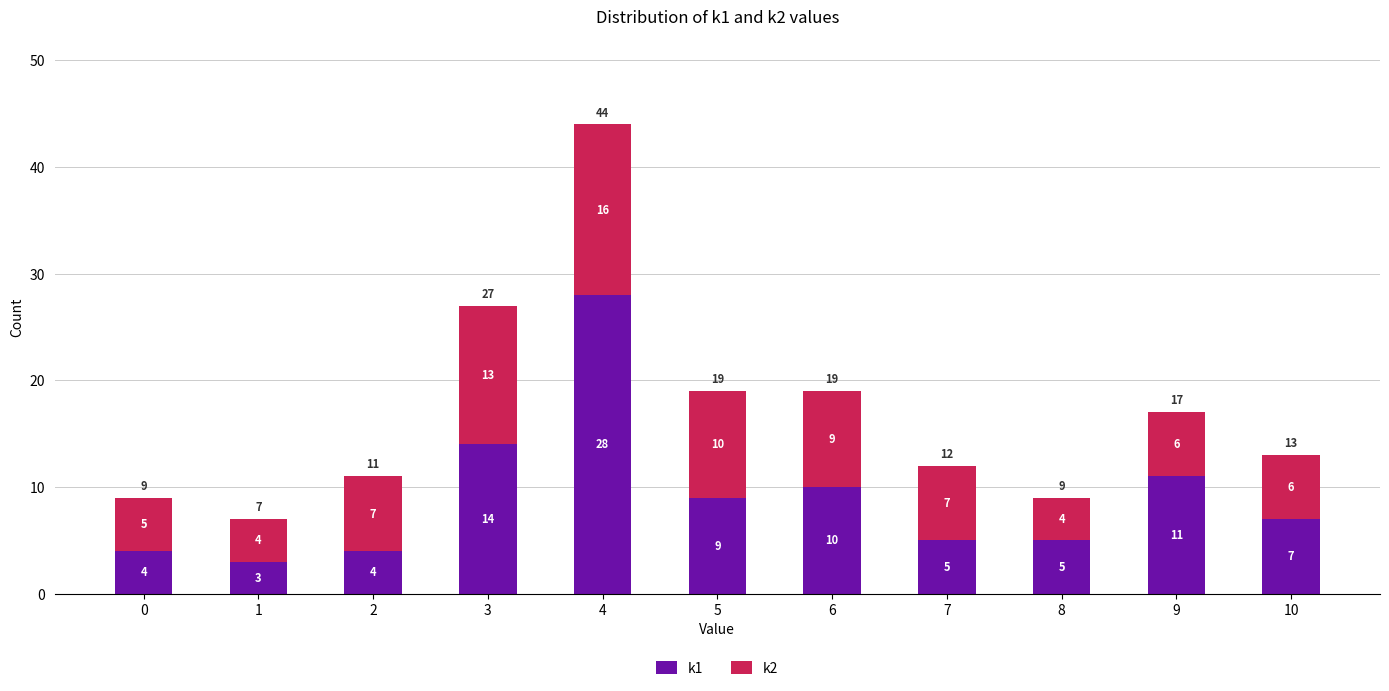

What is the minimum value for k1?

3